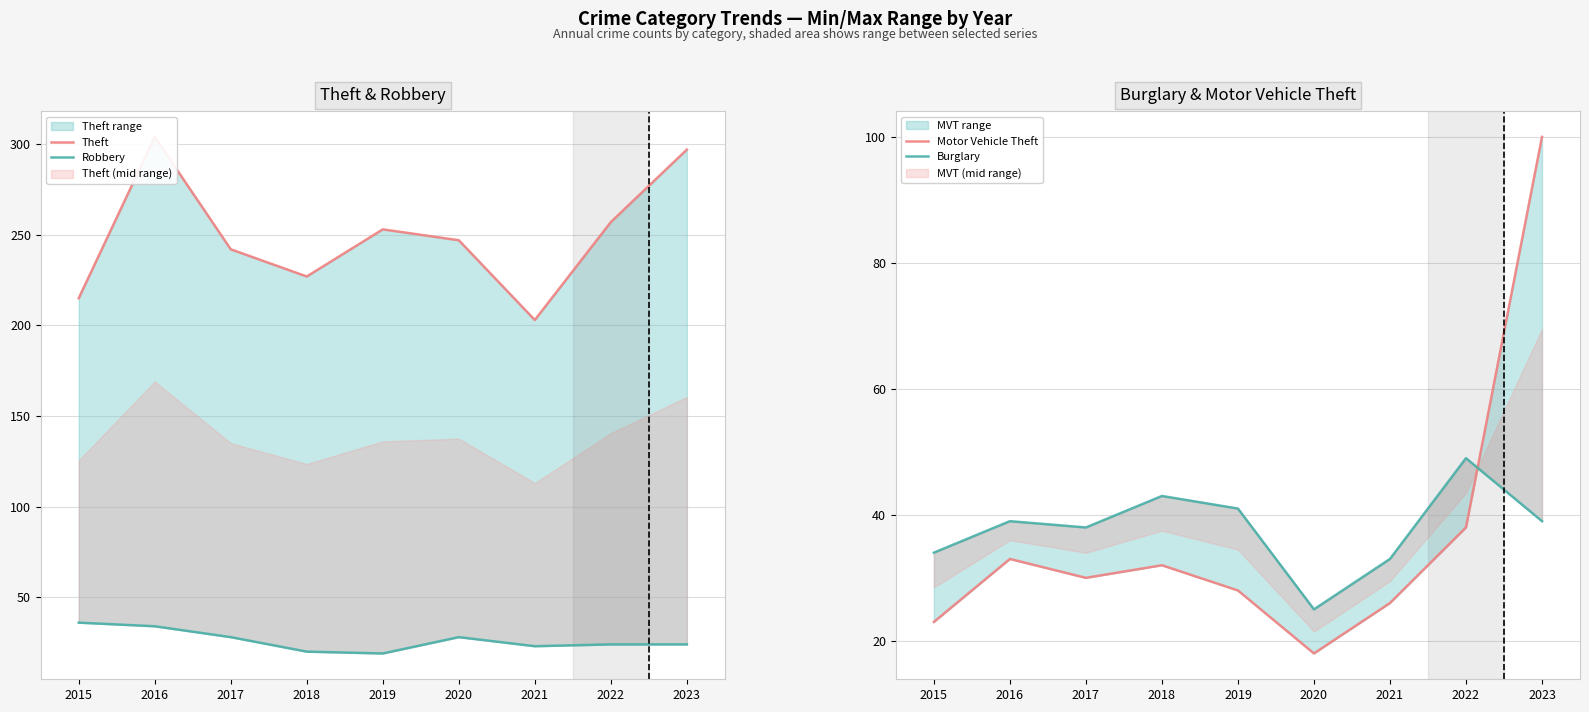

Does the chart have visible grid lines?

Yes